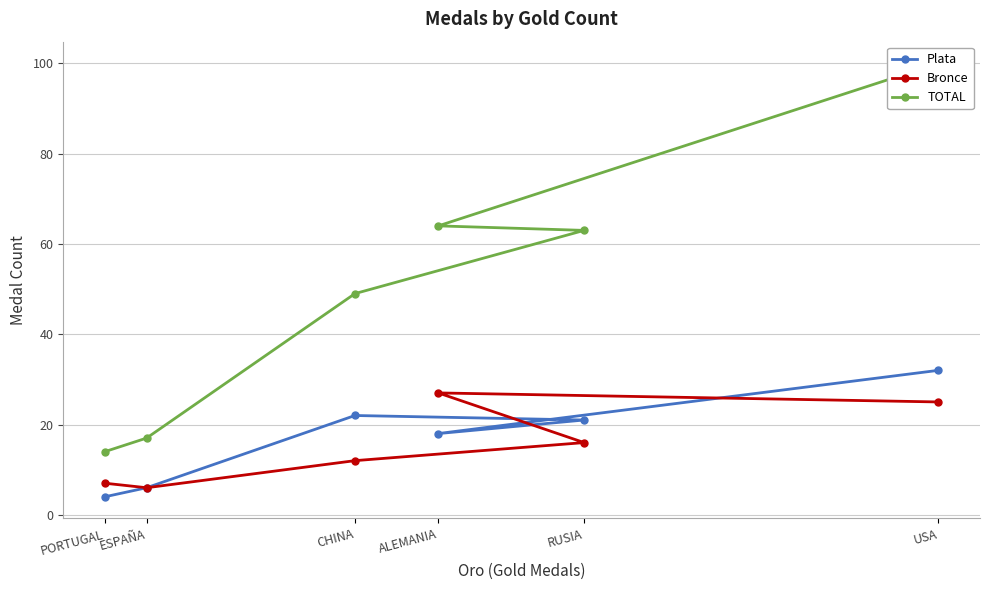

What is the difference between the highest and lowest values at PORTUGAL?

10